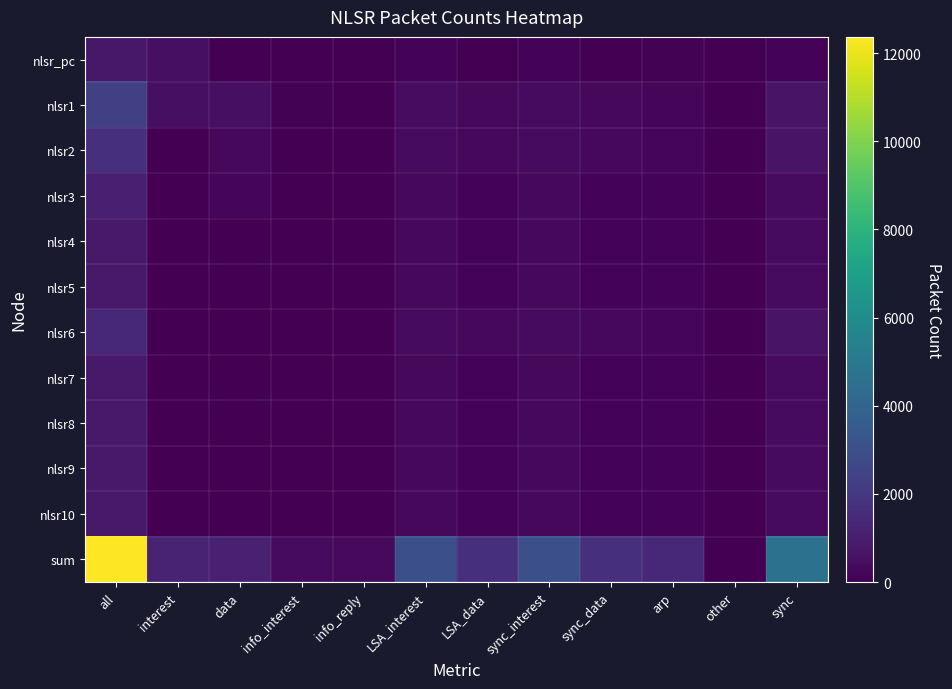

At which category is the sum across all series the highest?

all